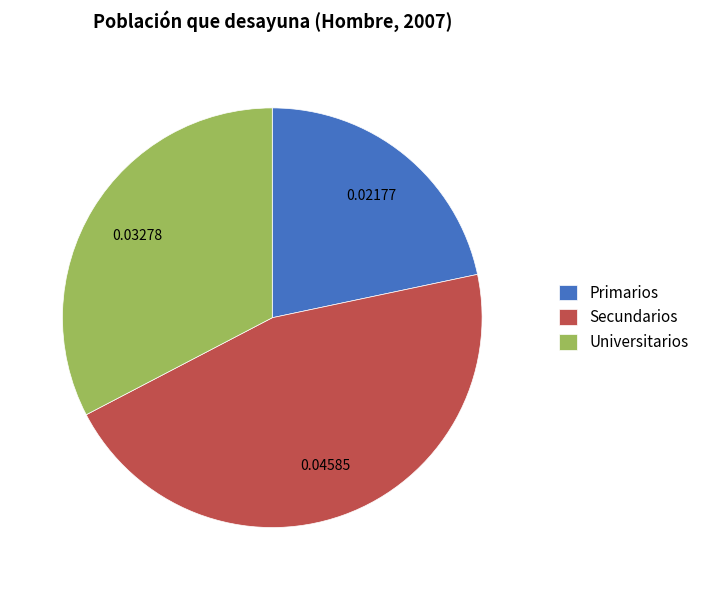

Rank the categories by value from lowest to highest.

Primarios, Universitarios, Secundarios